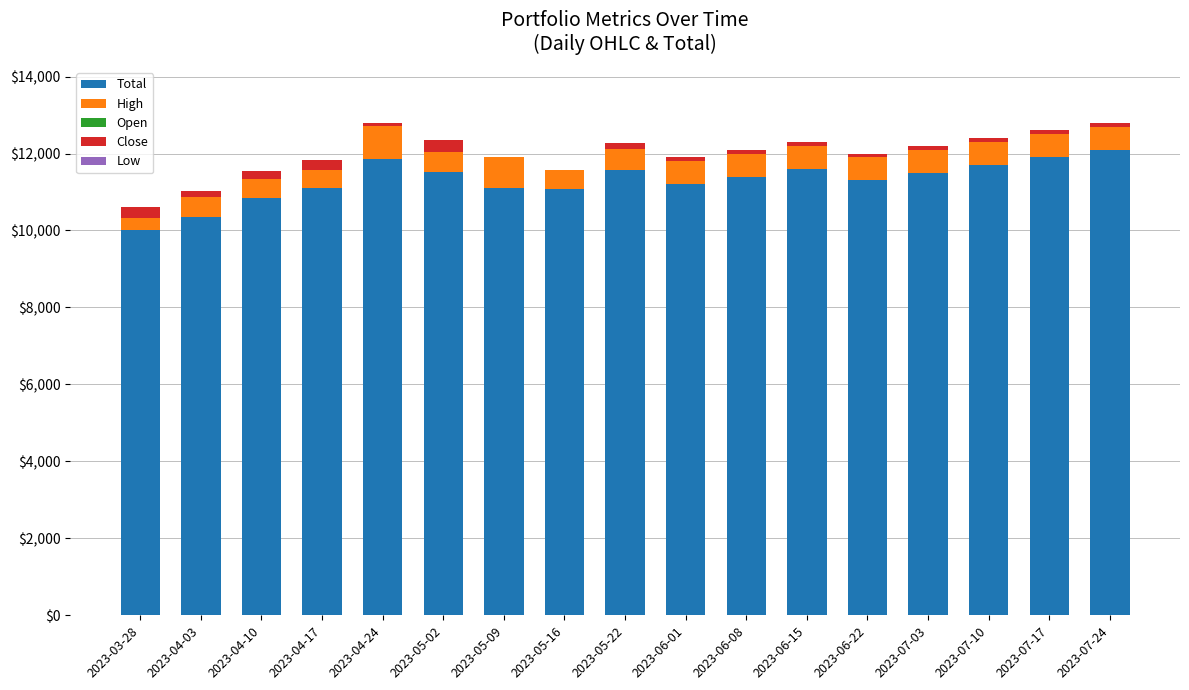

What is the approximate value of Total at 2023-05-09?

11094.0